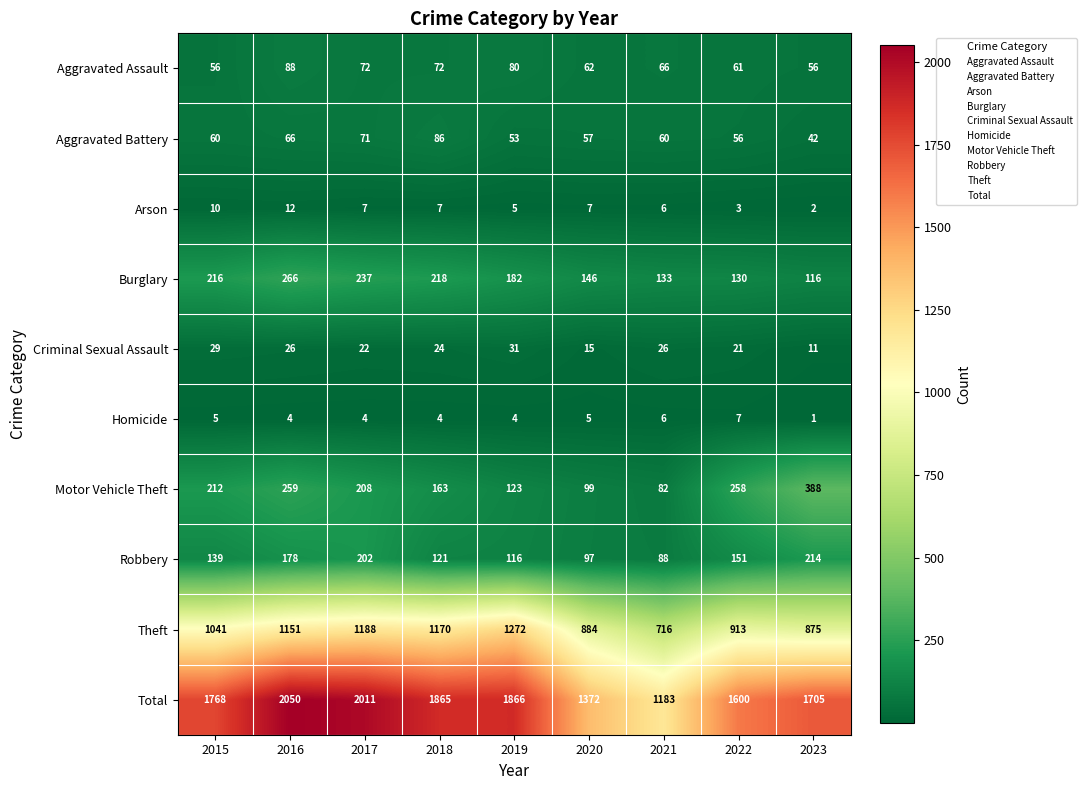

At which category does the chart reach its peak across all series?

2016